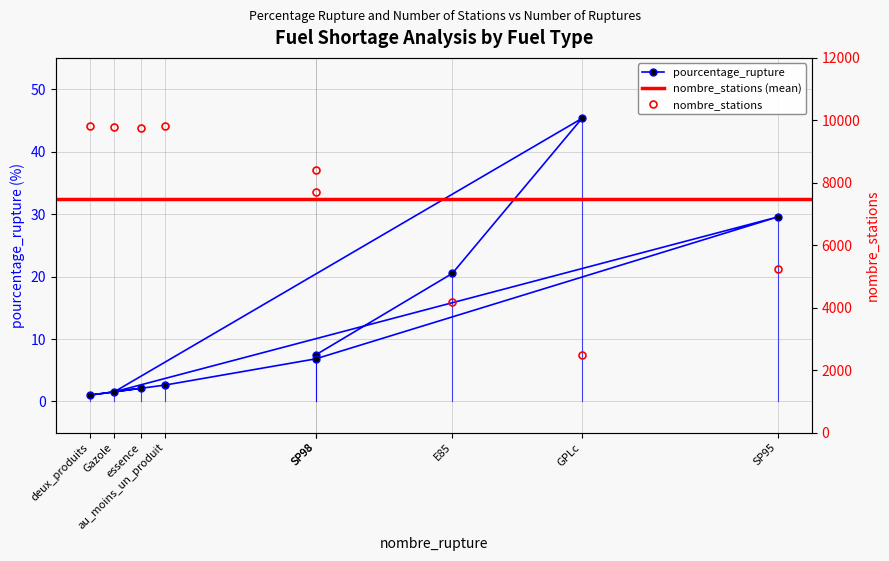

Rank the series at au_moins_un_produit from highest to lowest value.

nombre_stations, pourcentage_rupture